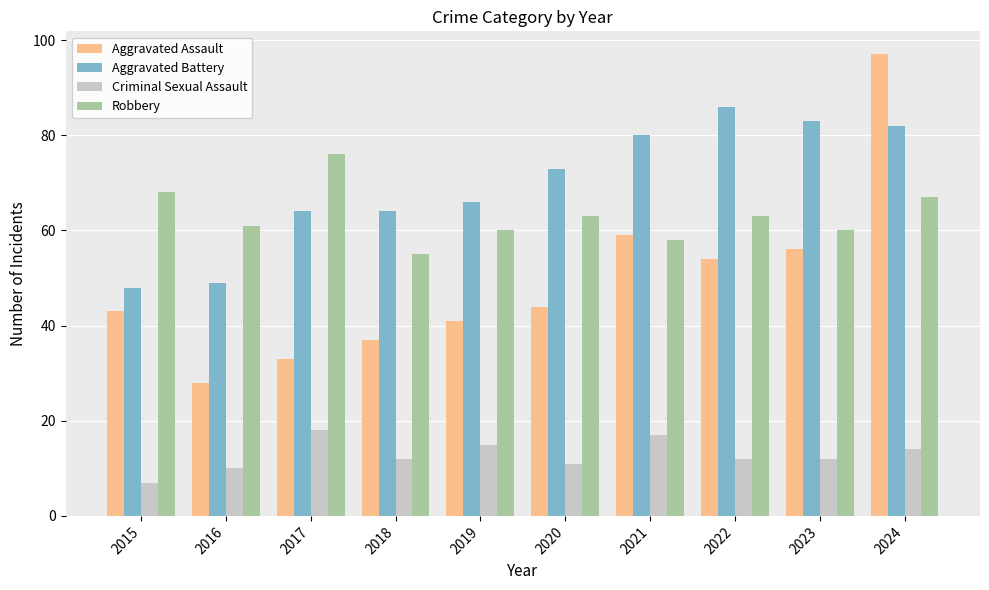

Which series changed the most between 2021 and 2023?

Criminal Sexual Assault